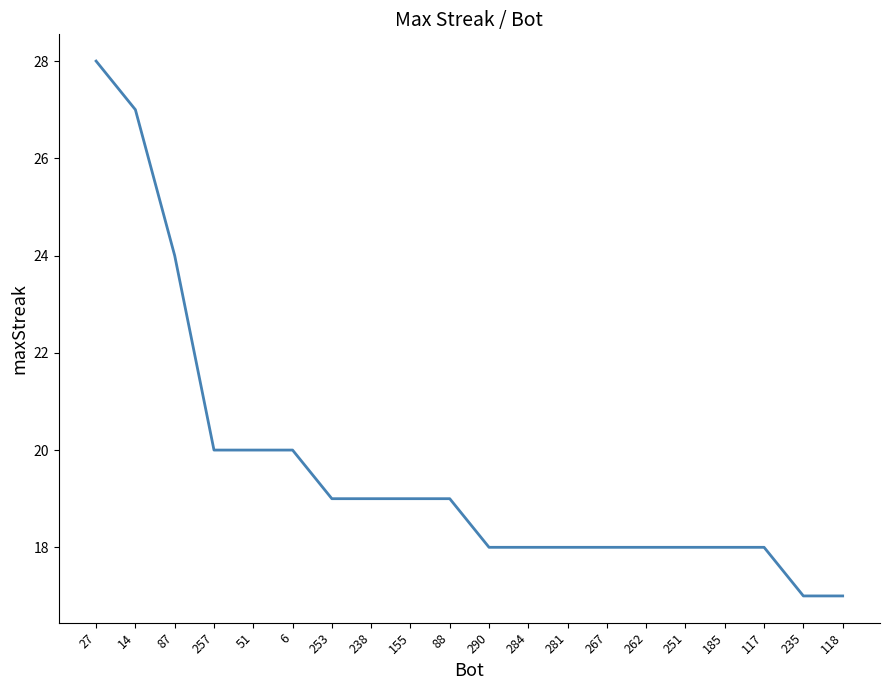

What is the average value?

20